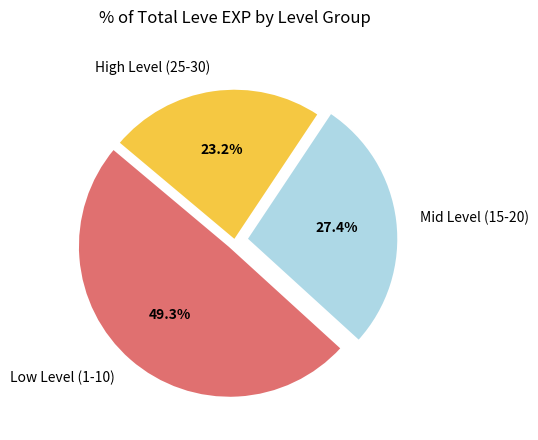

Rank the categories by value from lowest to highest.

High Level (25-30), Mid Level (15-20), Low Level (1-10)